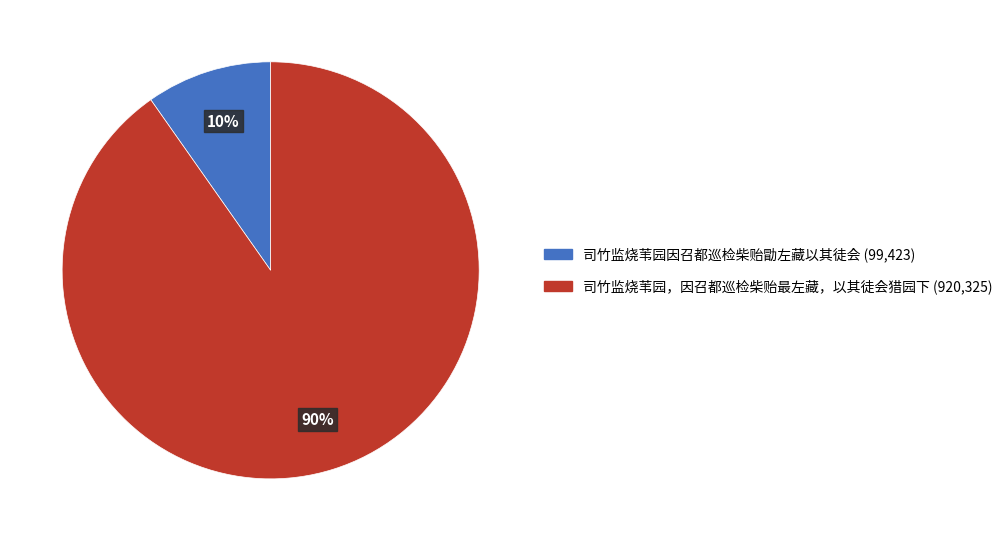

How many slices are in this pie chart?

2